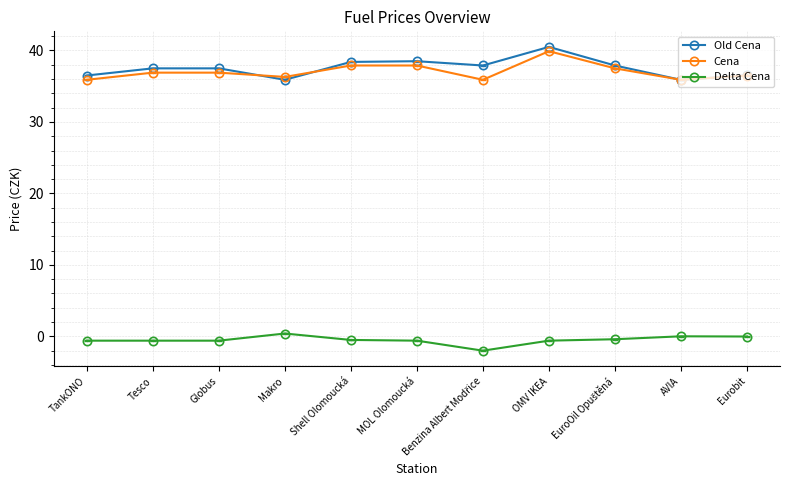

True or false: Cena has a value of 64.2 at TankONO.

False